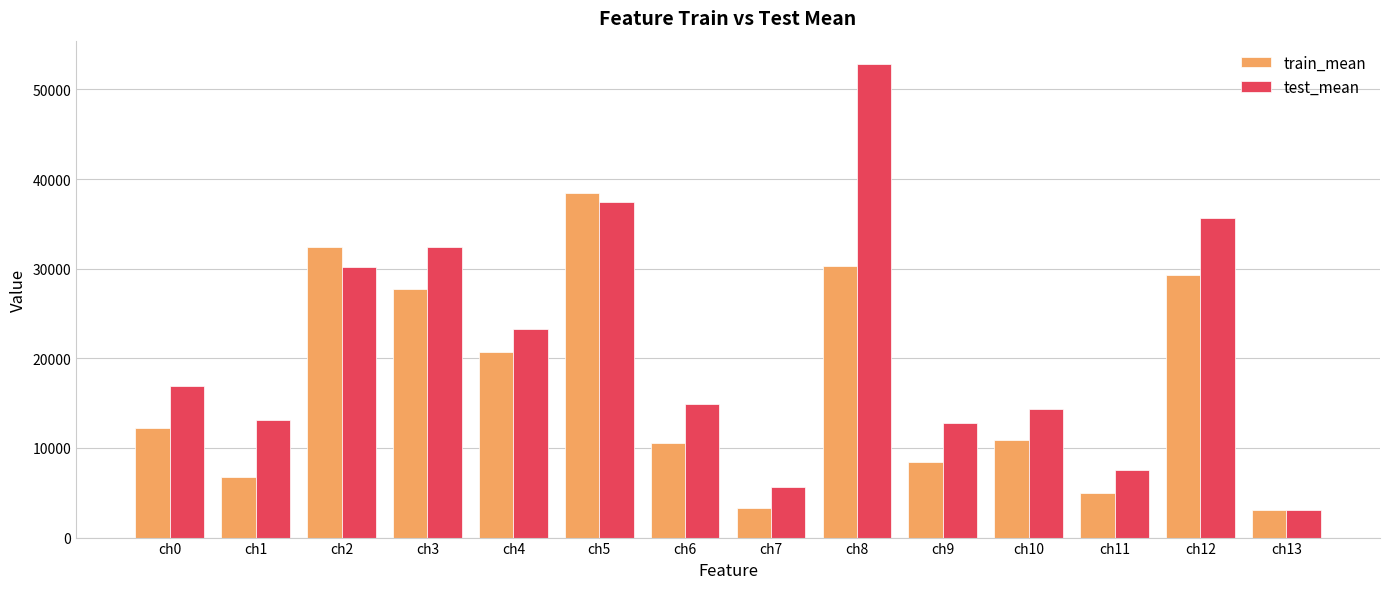

Is it true that train_mean equals 27770.3 at ch3?

True